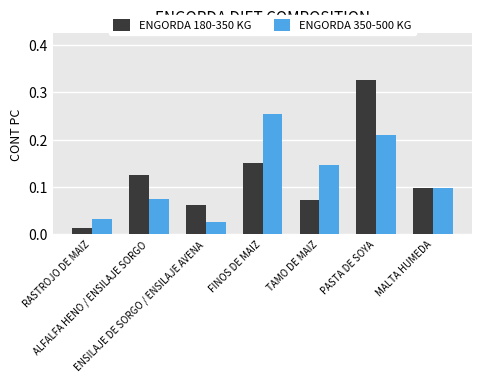

How many categories are shown in the chart?

7